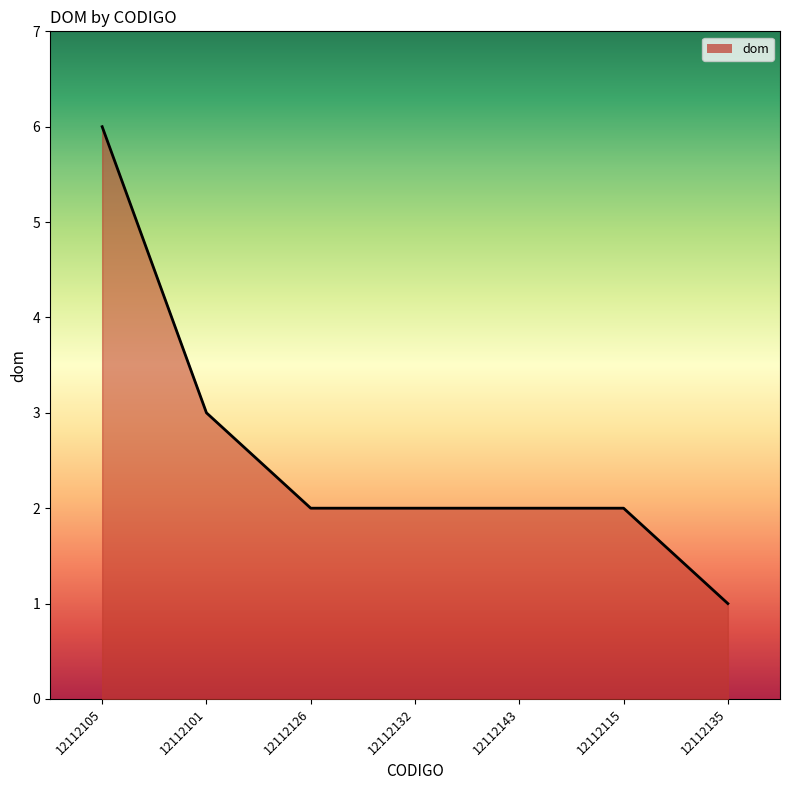

How many lines are shown in the chart?

1